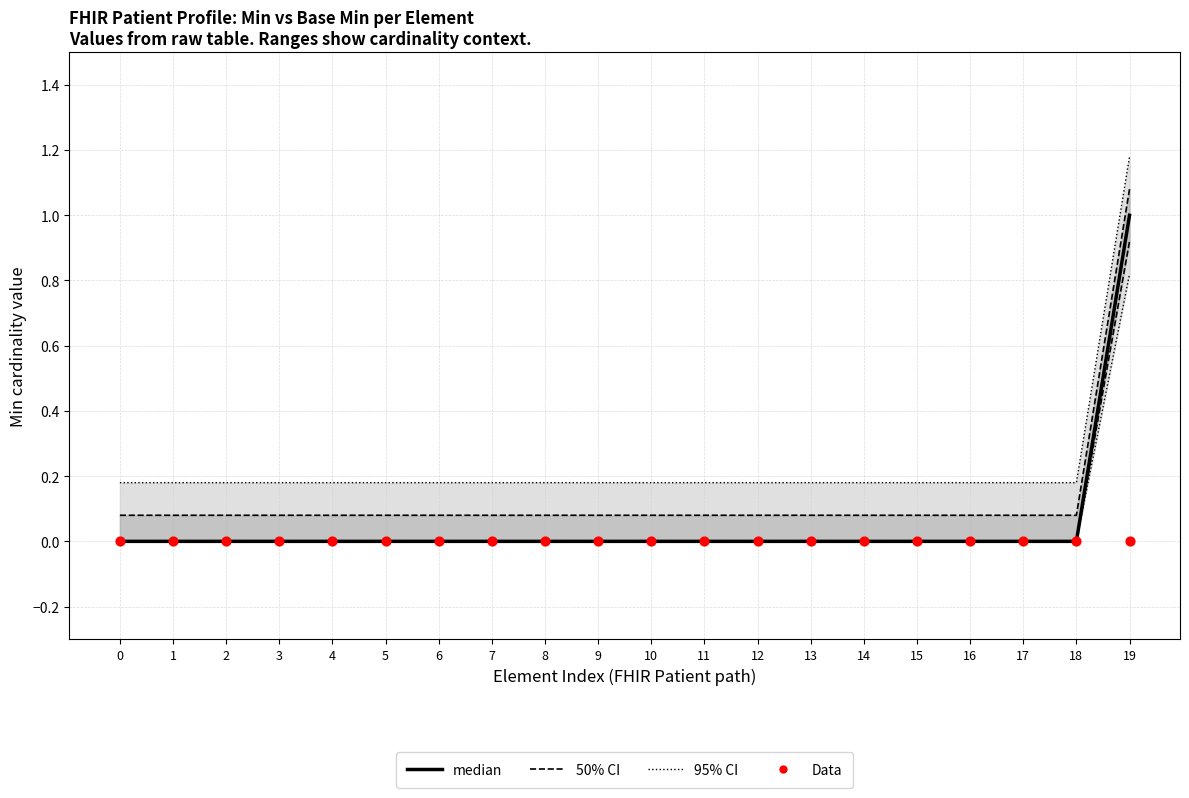

At how many categories does at least one series exceed 0?

20